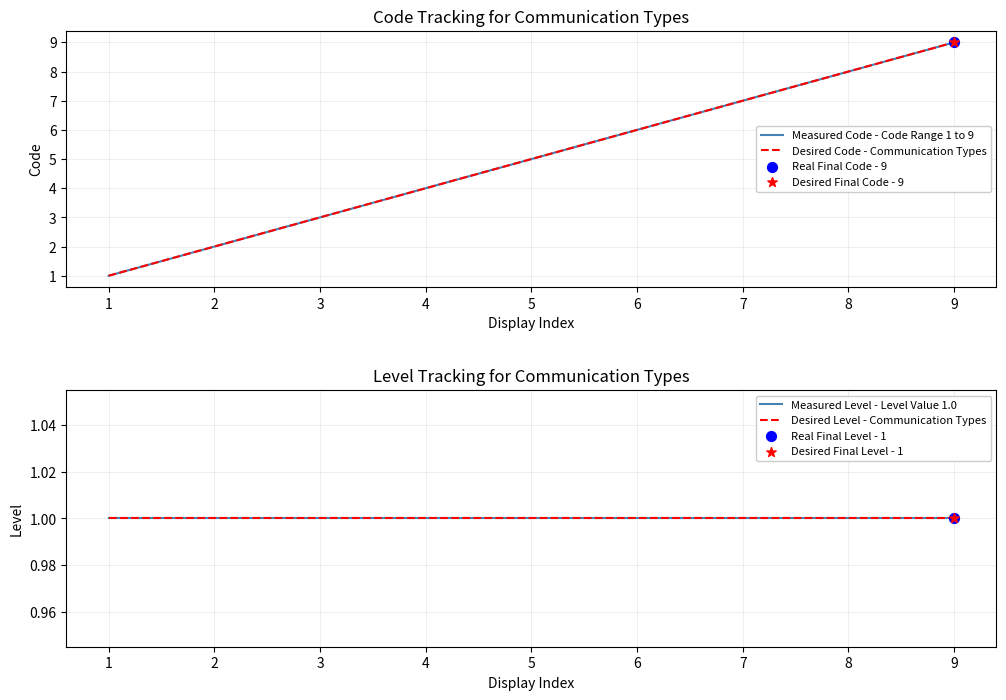

Which series contains the lowest Y value?

Measured Code - Code Range 1 to 9